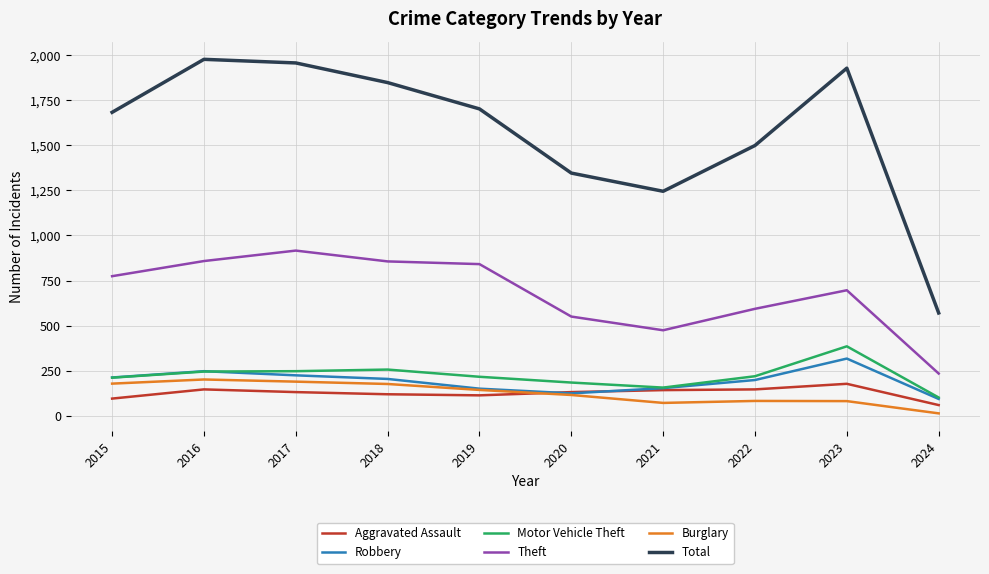

Is the value of Aggravated Assault at 2016 greater than the value of Robbery at 2024?

Yes